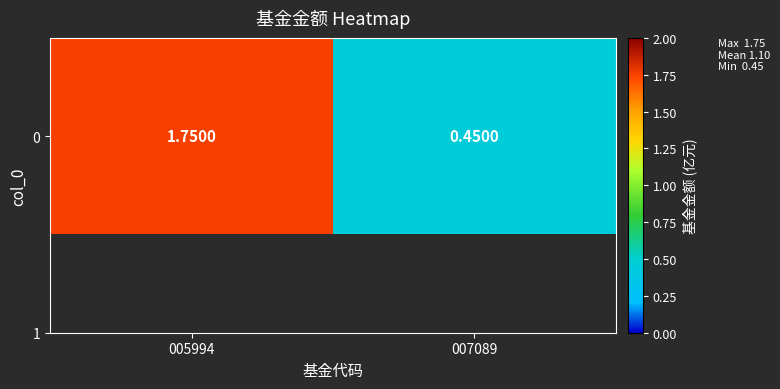

How many values are below 1?

1